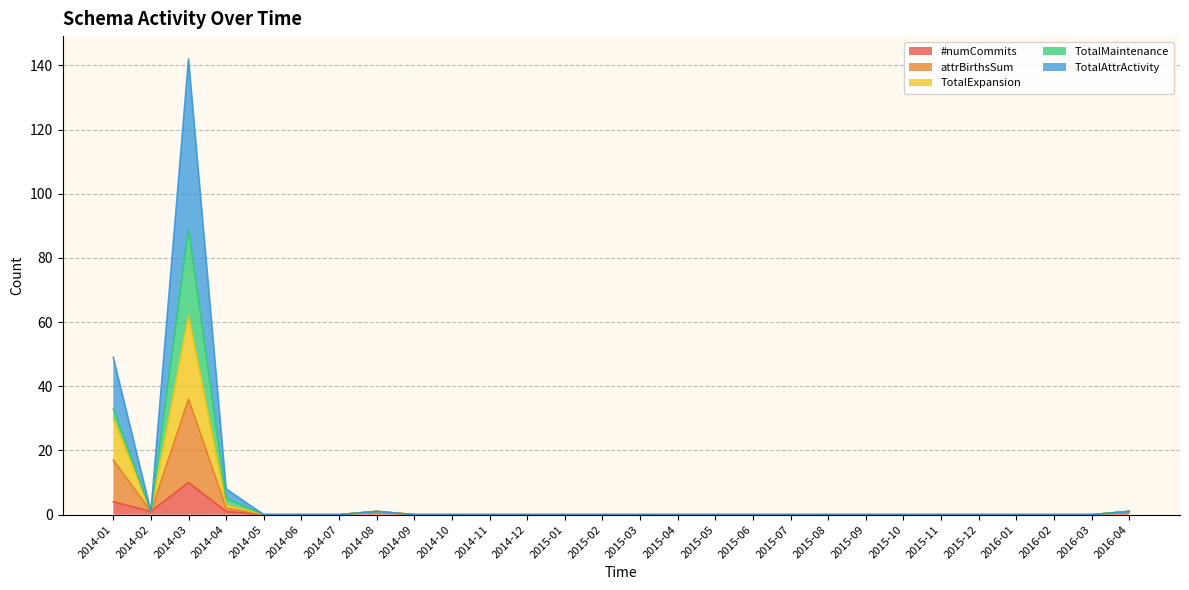

The TotalAttrActivity series shows 0 at 2015-10. True or false?

True